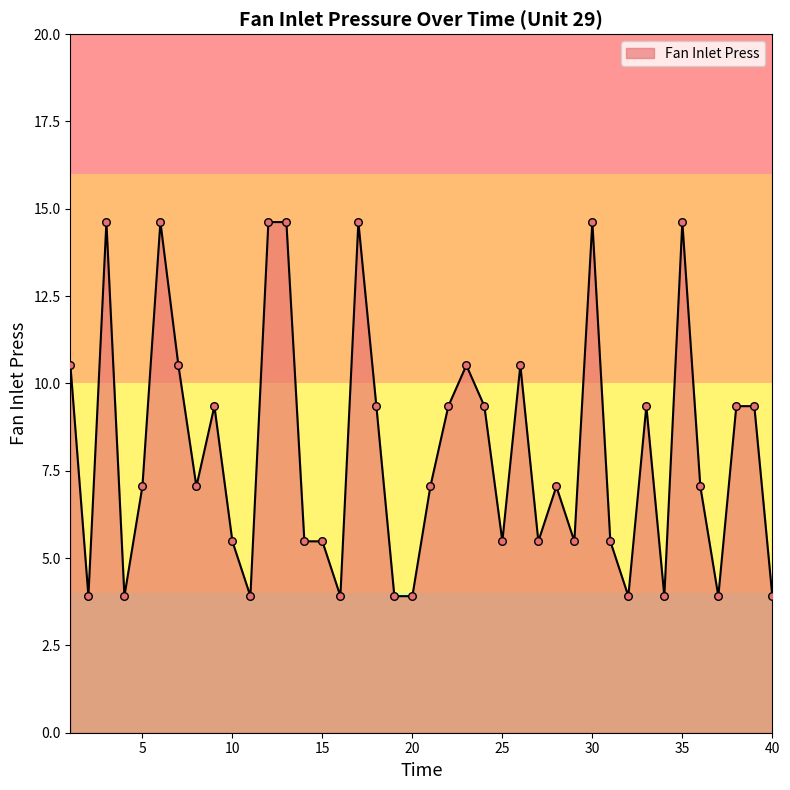

What is the difference between the maximum and minimum values?

10.7